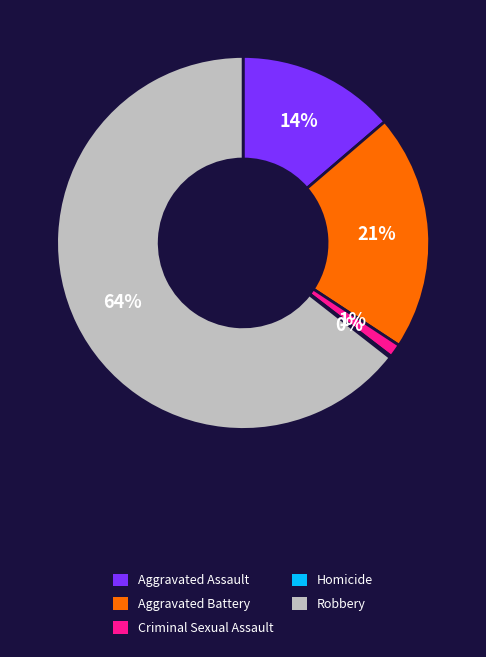

Is it true that Aggravated Assault is 22% of the pie?

False